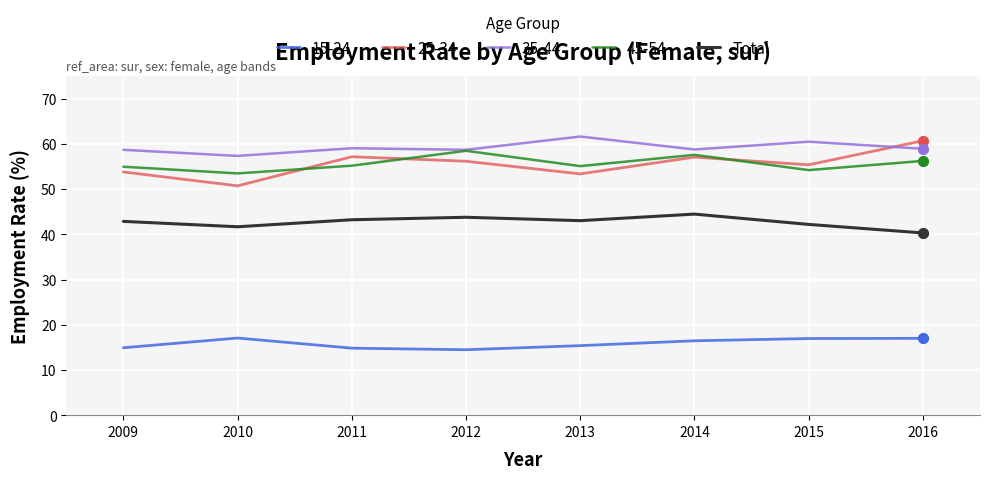

What value does the Total series have at 2013?

43.0